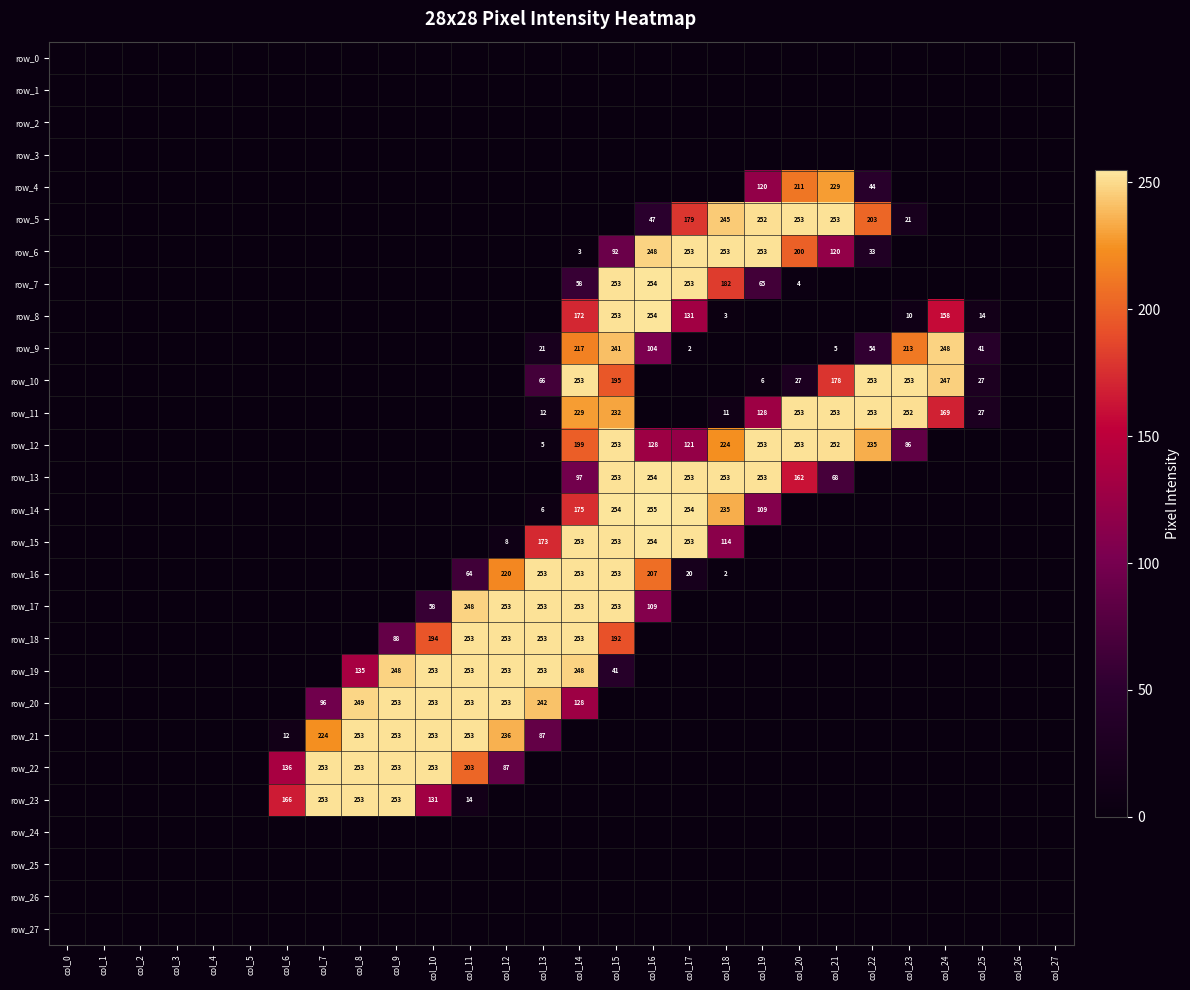

True or false: row_12 has a value of 107 at col_18.

False